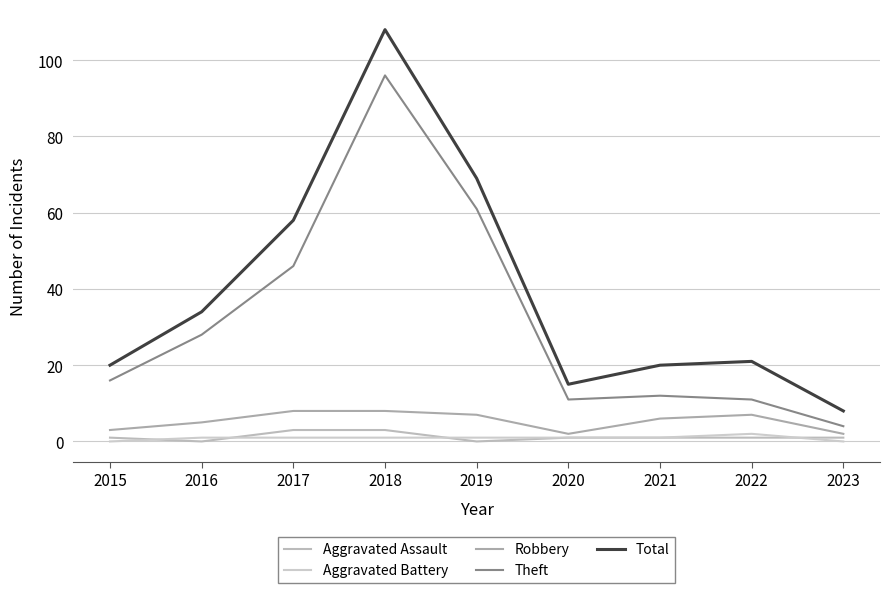

What is the difference between the second highest and minimum values in the Aggravated Battery series?

1